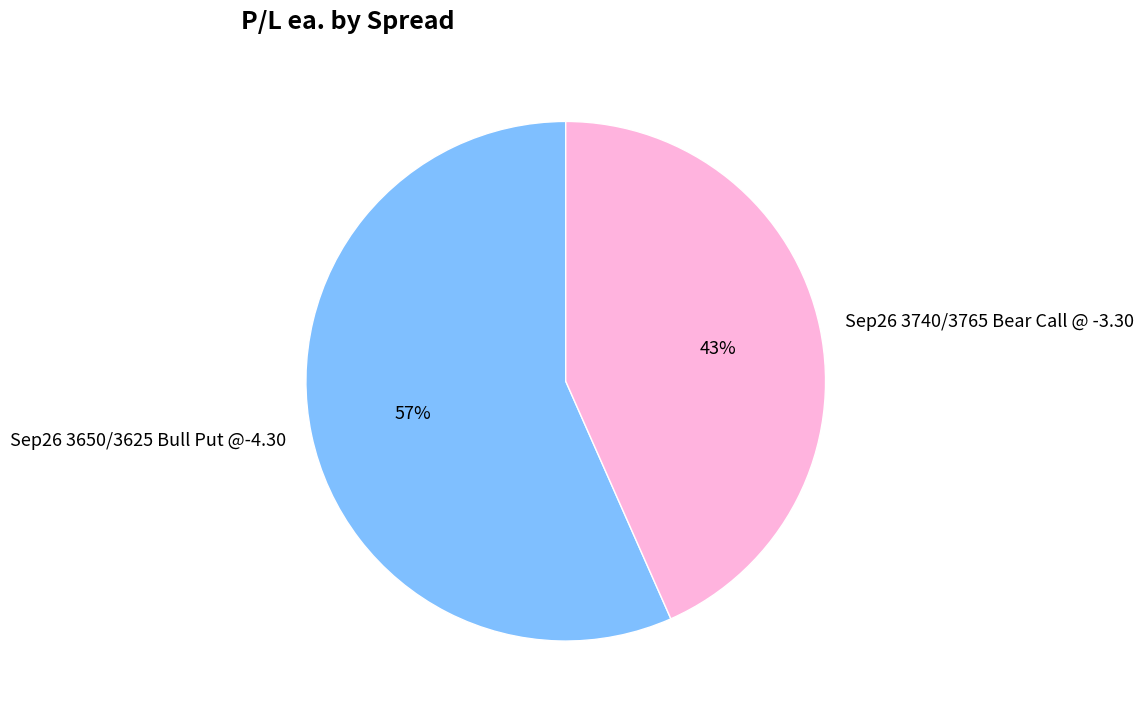

Is there a majority slice in this chart?

Yes